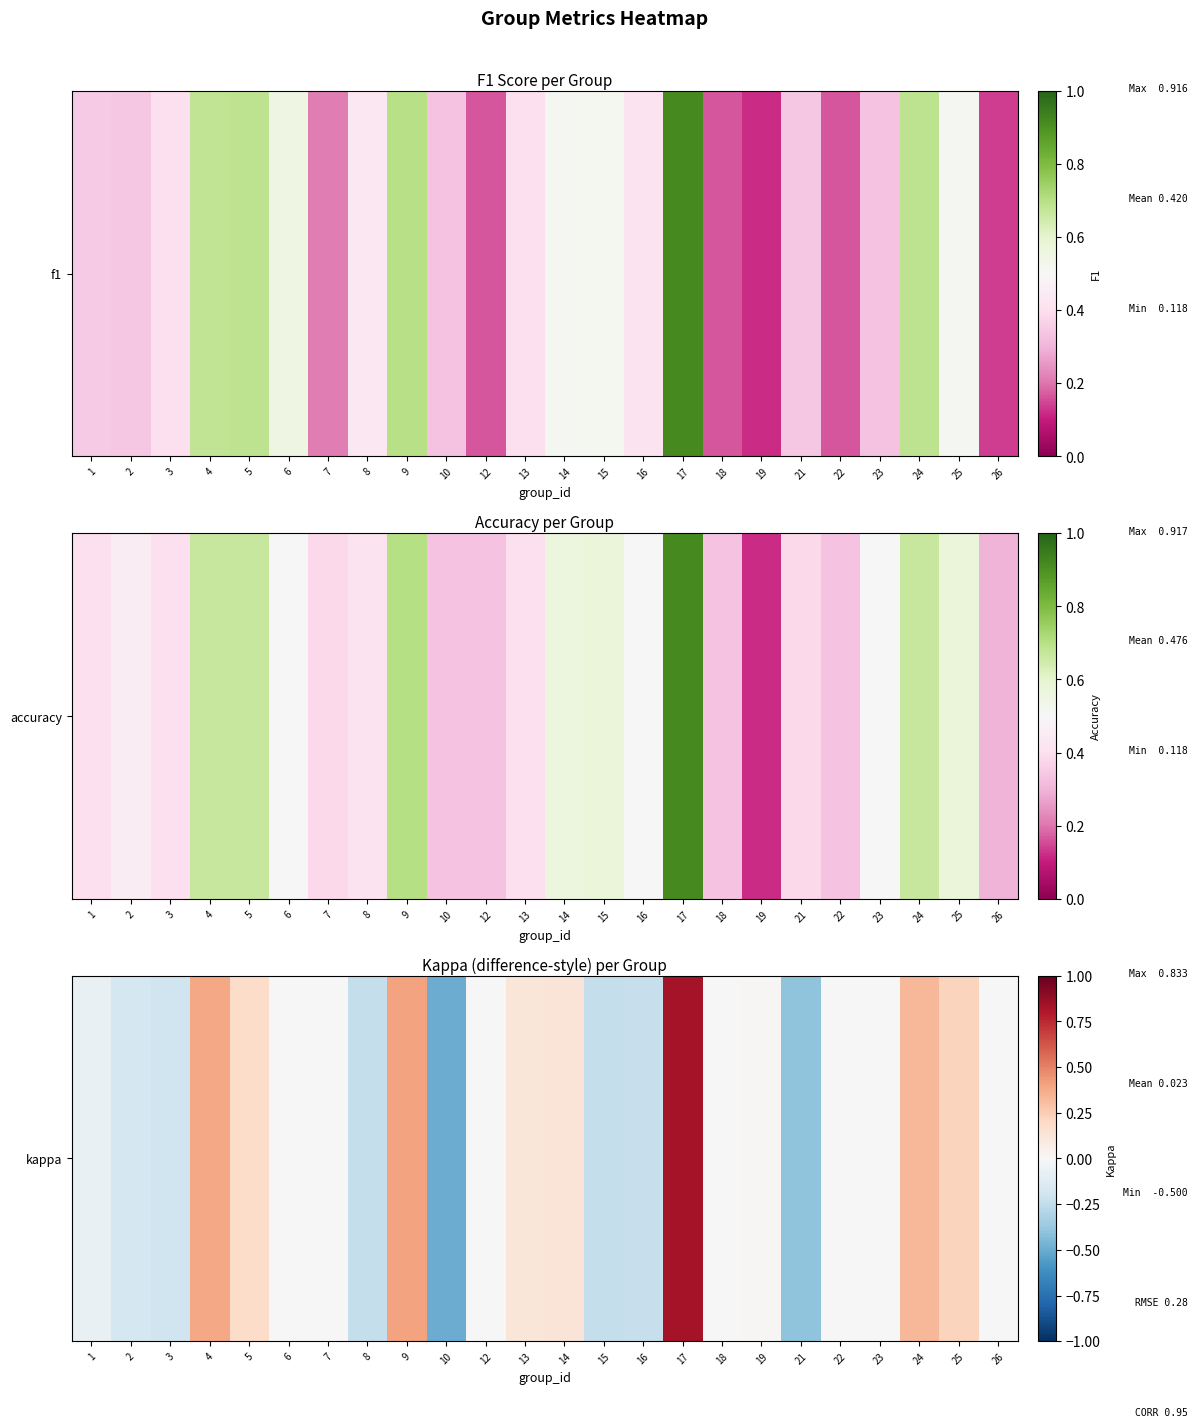

Is it true that the value at 12 is 0.0?

True